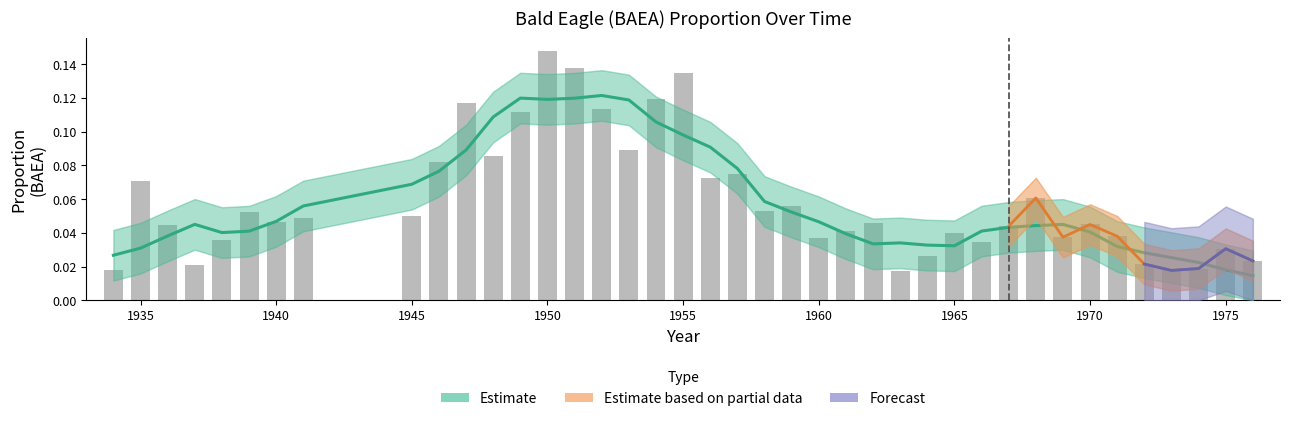

Are the bars horizontal?

No